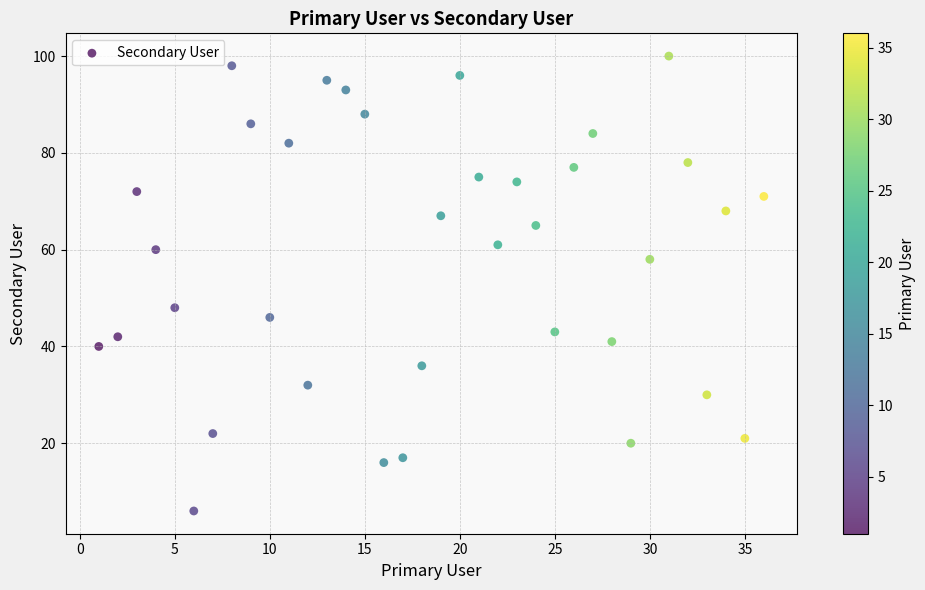

What is the range of X values (max minus min)?

35